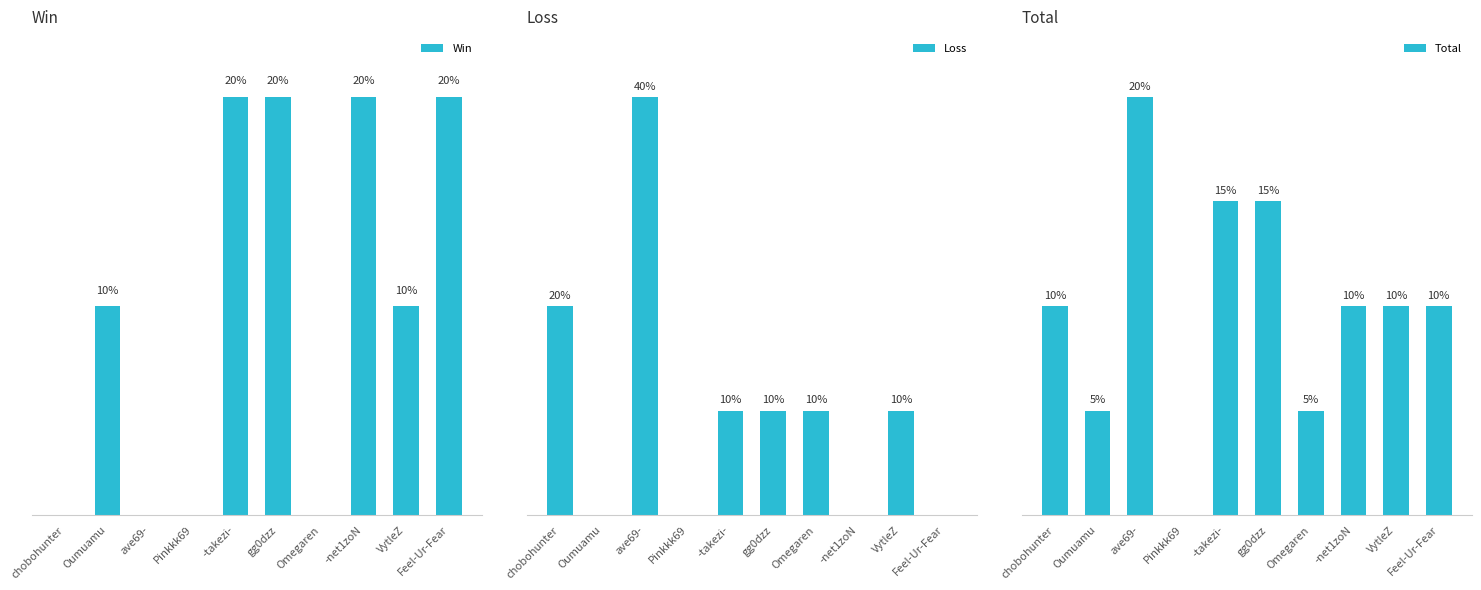

What is the difference between the second highest and minimum values in the Total series?

3